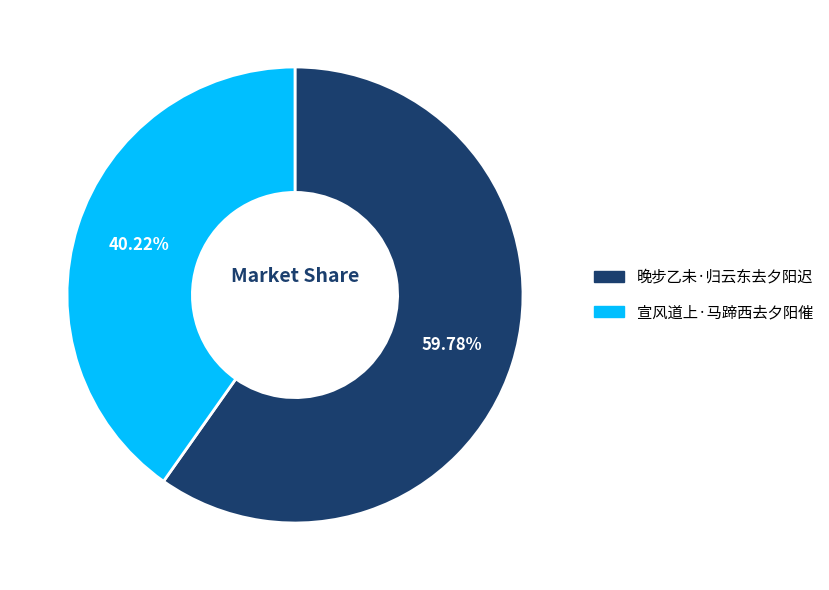

Which category accounts for the majority?

晚步乙未·归云东去夕阳迟